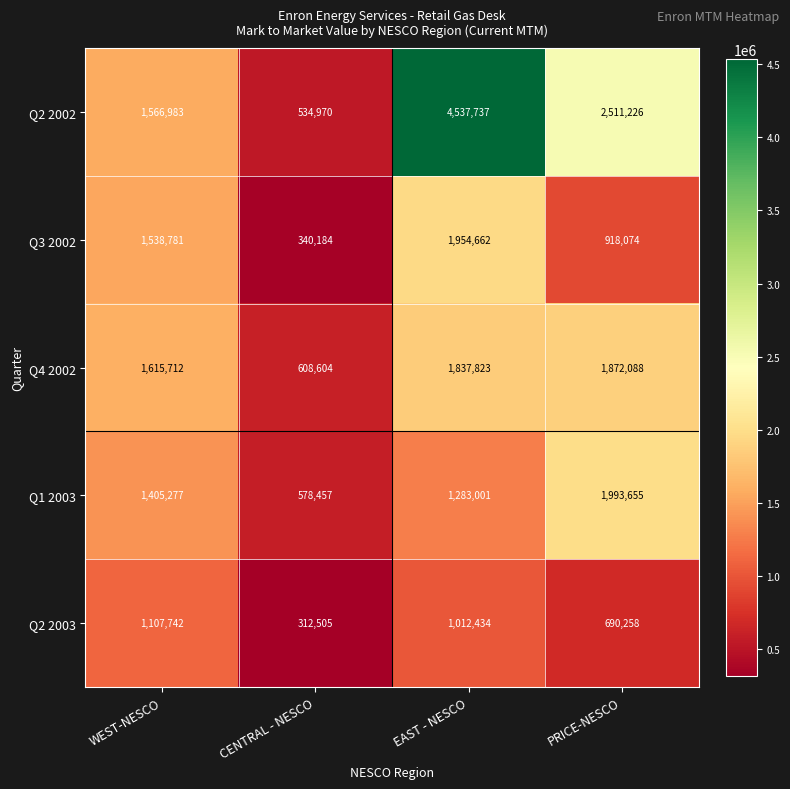

Is it true that Q3 2002 equals 1273581 at EAST - NESCO?

False